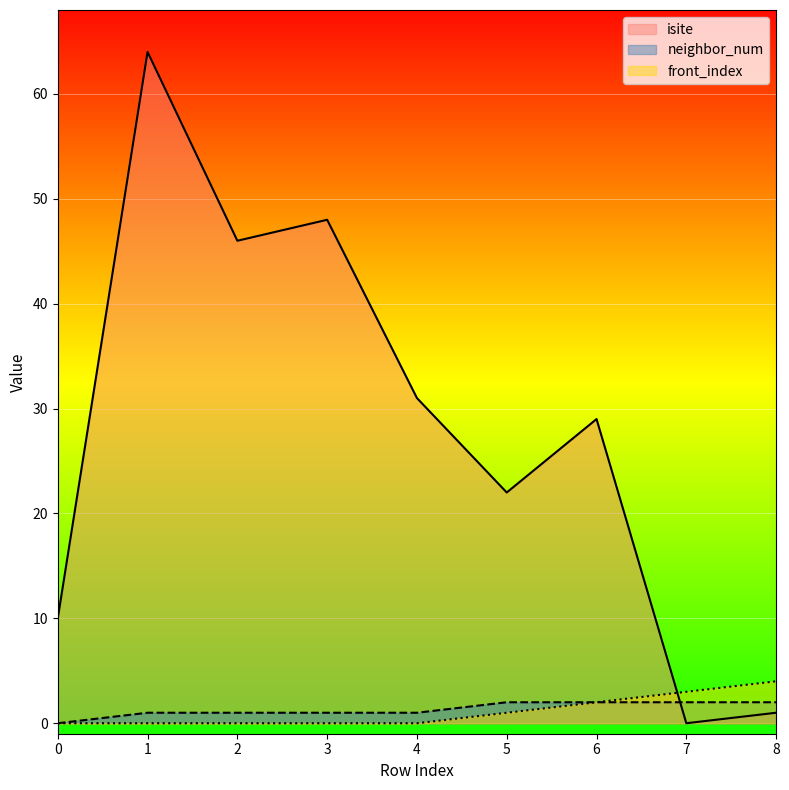

Between which two adjacent categories do isite and front_index first intersect?

6 and 7